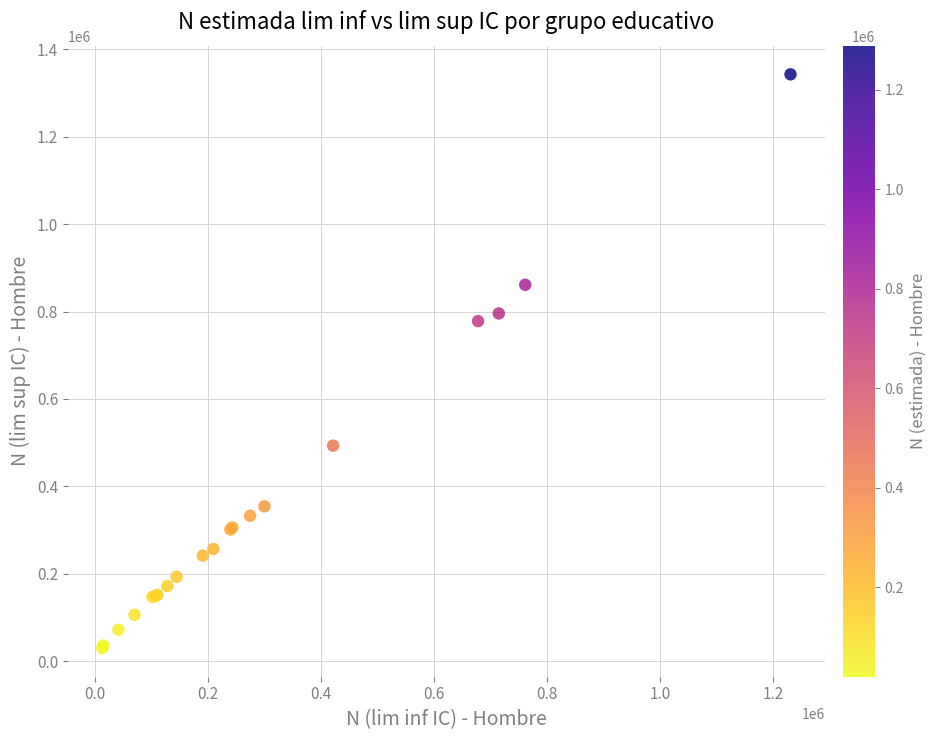

What Y value in the scatter plot is closest to 686415?

778085